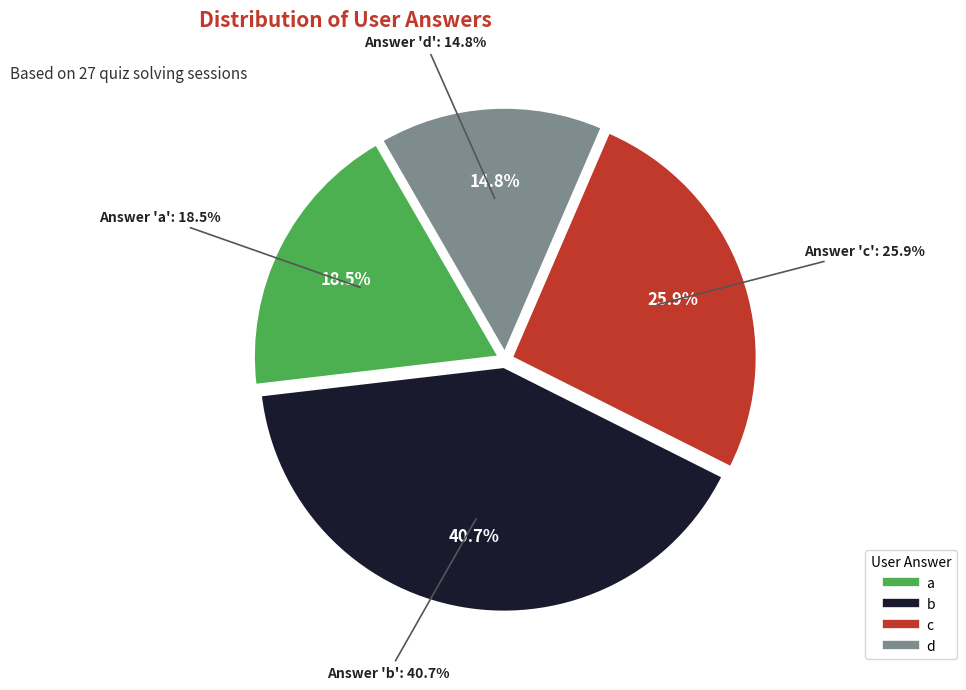

What is the change in value from b to c?

-4